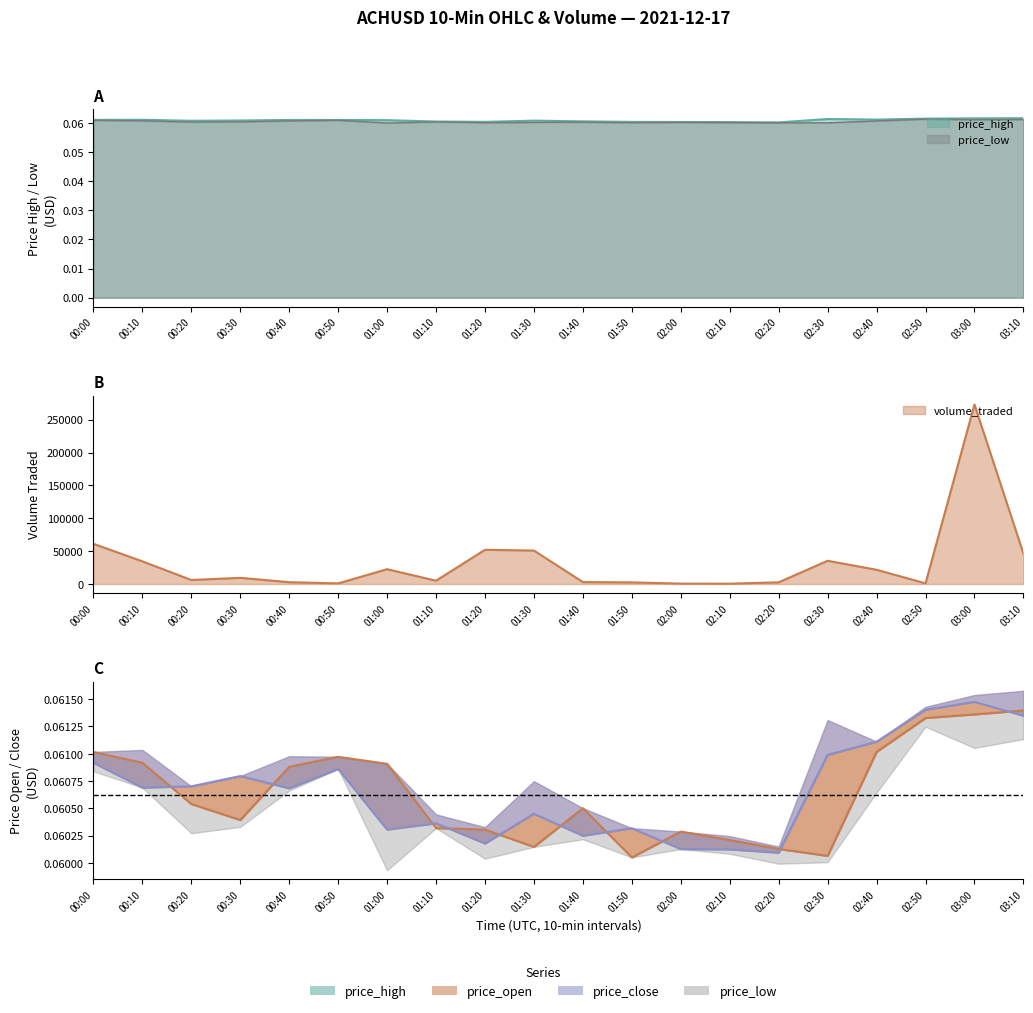

At how many categories does at least one series exceed 0?

20